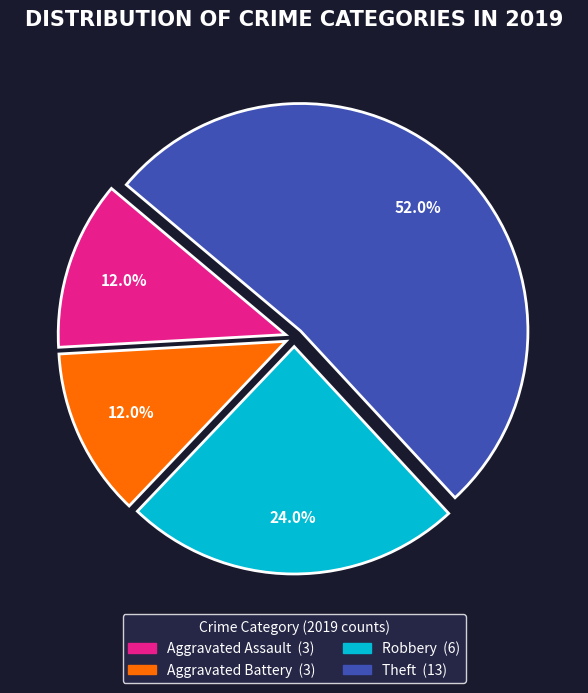

How many segments does this pie chart have?

4